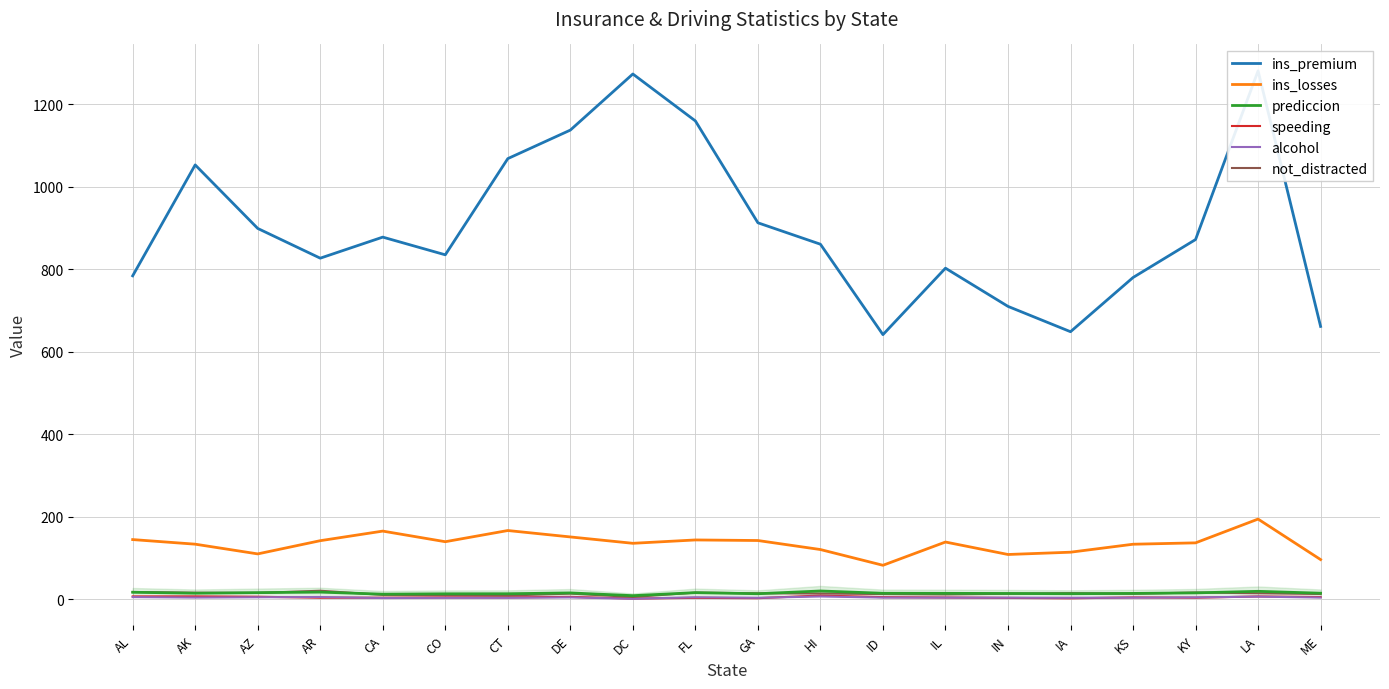

What is the difference between the second highest and second lowest values in the alcohol series?

3.4